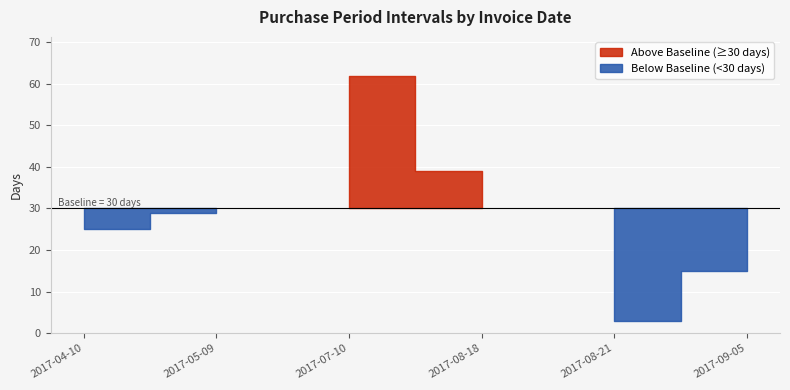

What is the sum of all values?

173